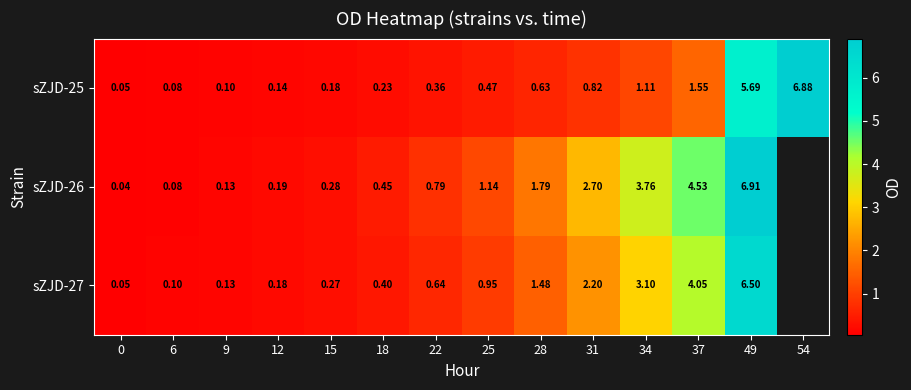

At 0, list the series in order from largest to smallest.

sZJD-27, sZJD-25, sZJD-26